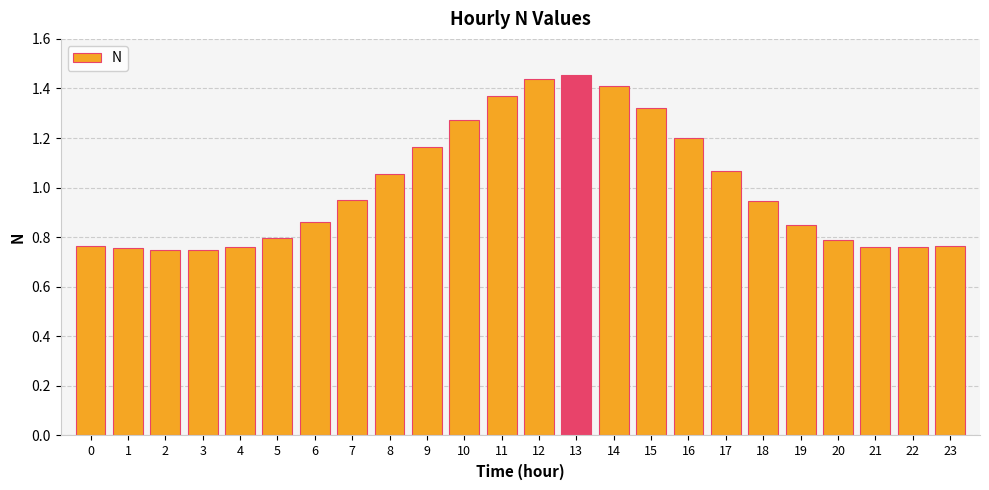

What is the sum of all values?

24.0